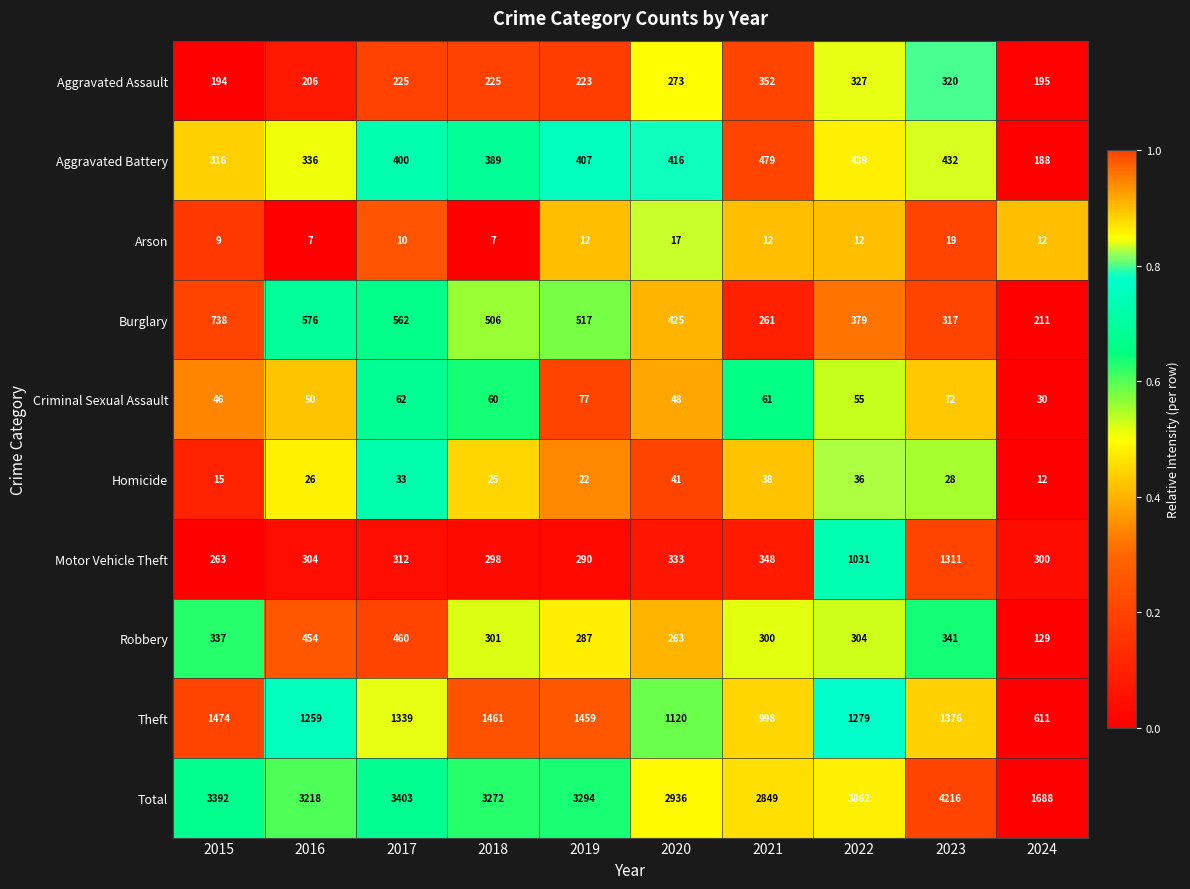

Between 2017 and 2023, which series saw the biggest shift?

Motor Vehicle Theft